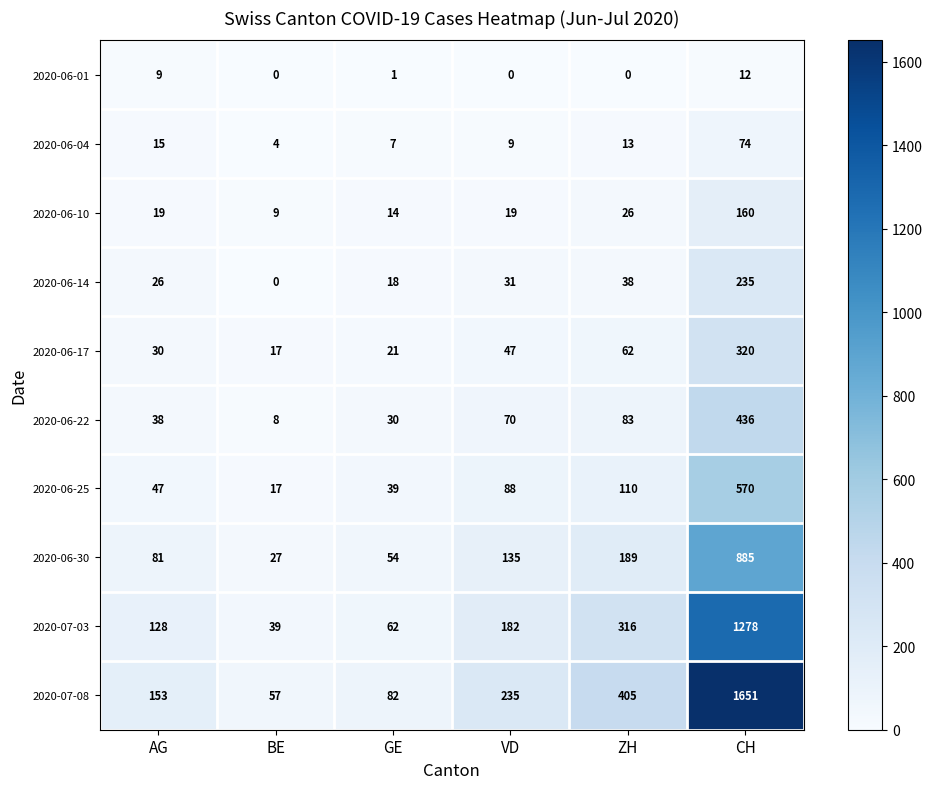

At which label is 2020-07-03 closest to 658?

ZH